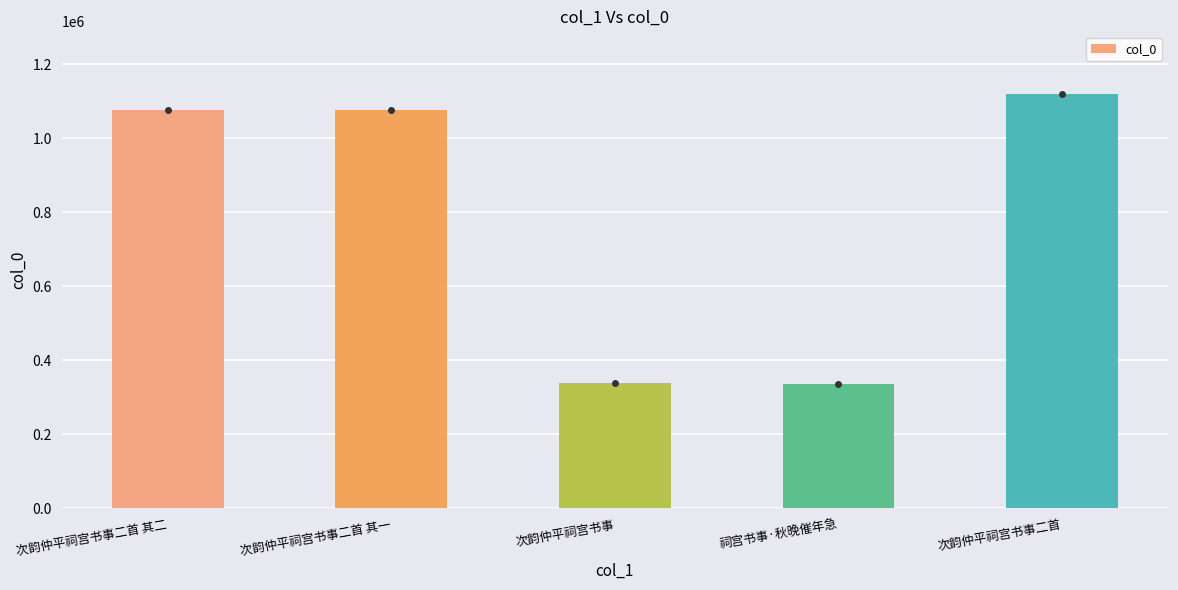

What is the value of the 1st bar from the left?

1076090